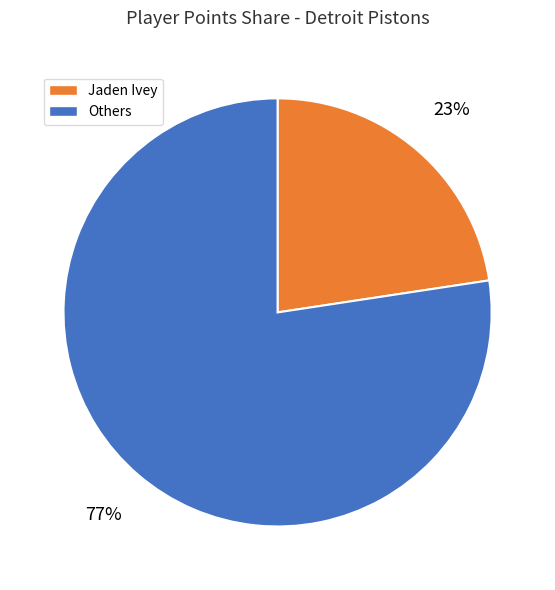

To the nearest percent, what portion does Jaden Ivey represent?

23%